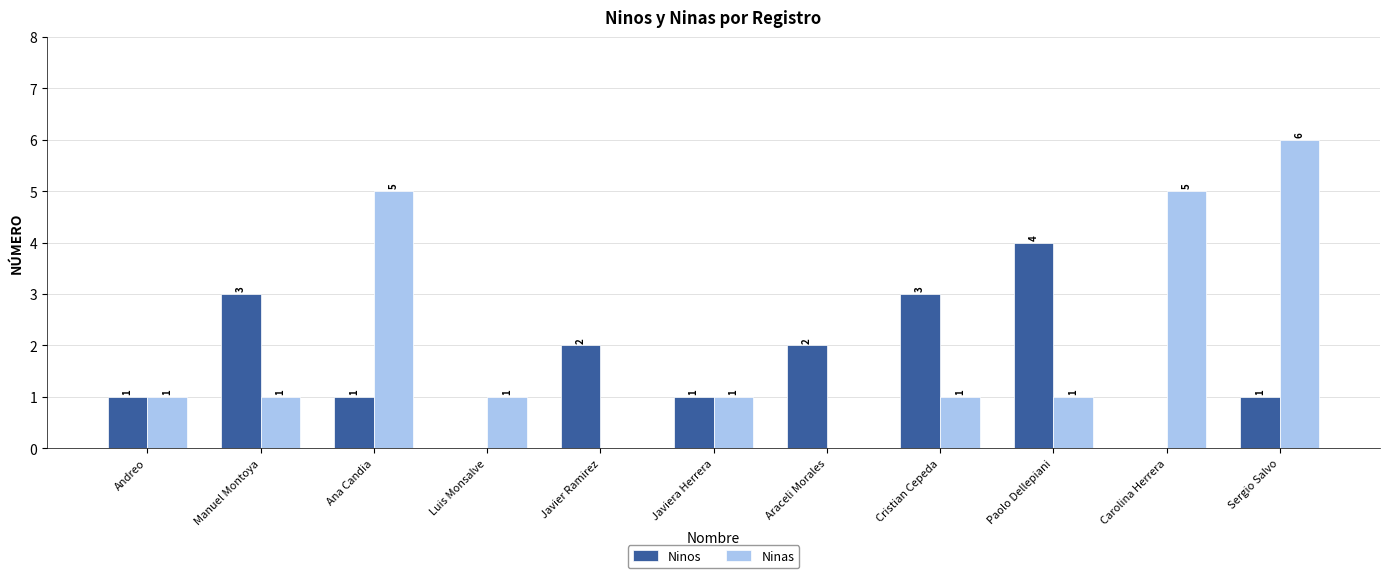

What is the maximum value for Ninas?

6